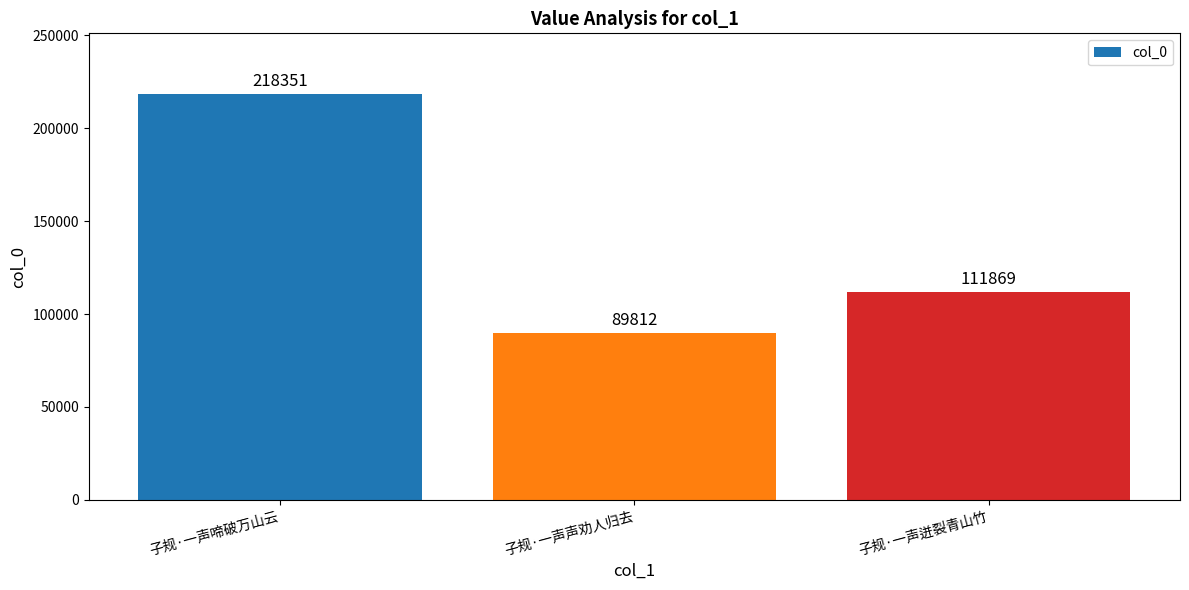

At which category does the chart reach its minimum across all series?

子规·一声声劝人归去